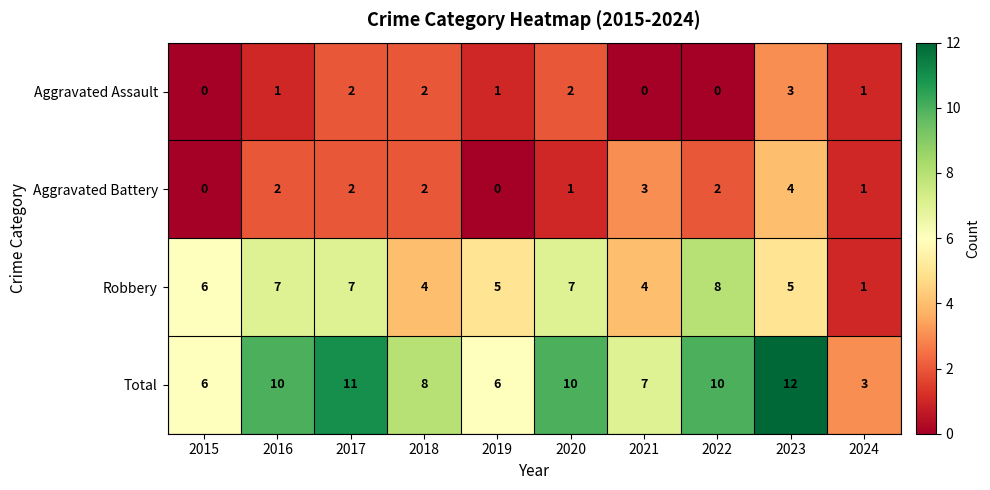

True or false: Aggravated Assault has a value of 3 at 2020.

False